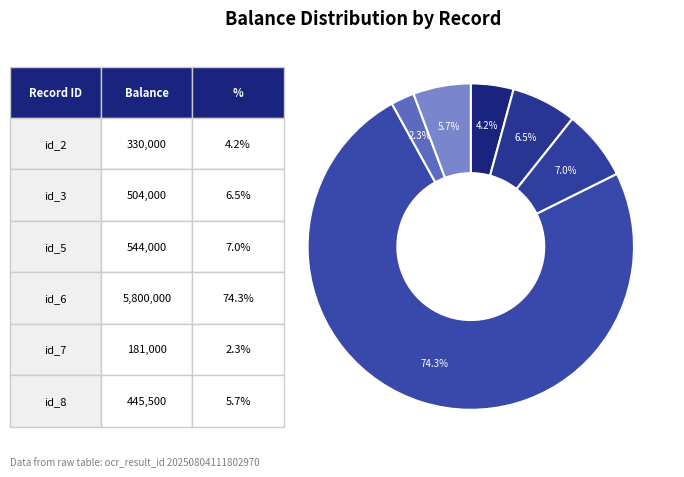

To the nearest percent, what is the average slice percentage?

17%